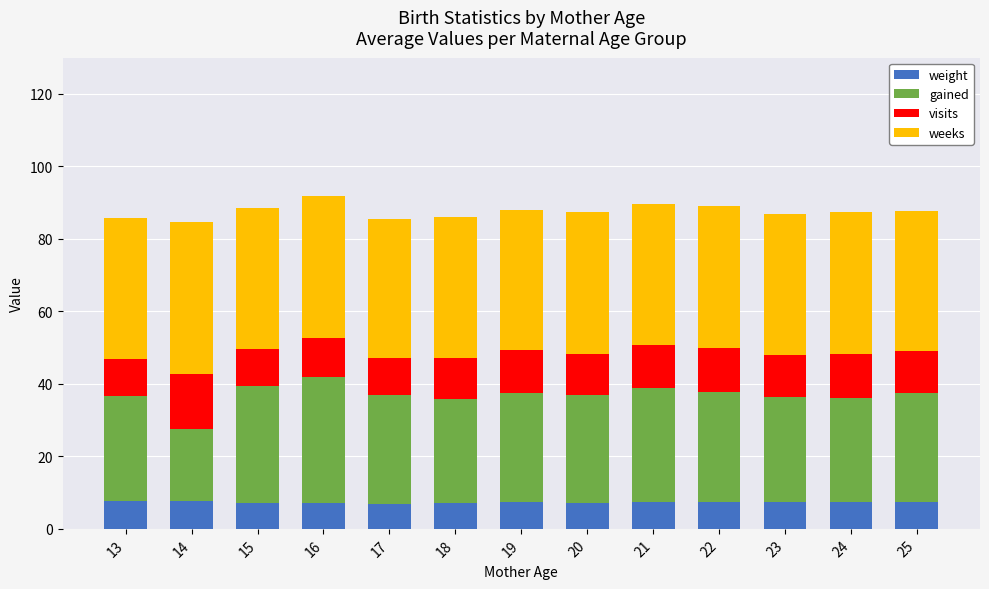

What is the maximum value for weight?

7.8